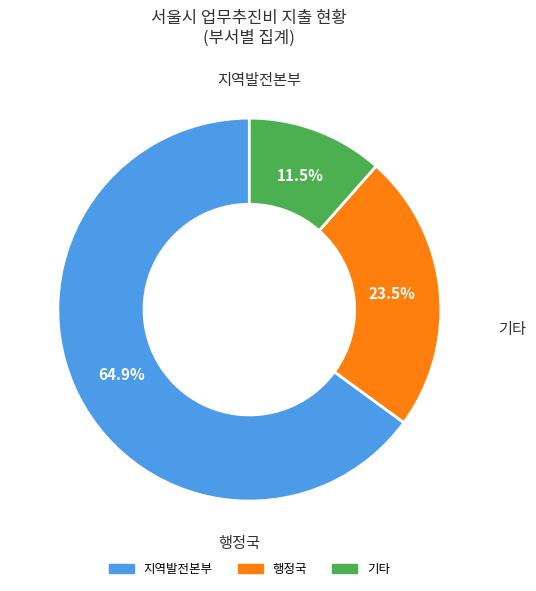

Does any single category account for the majority?

Yes